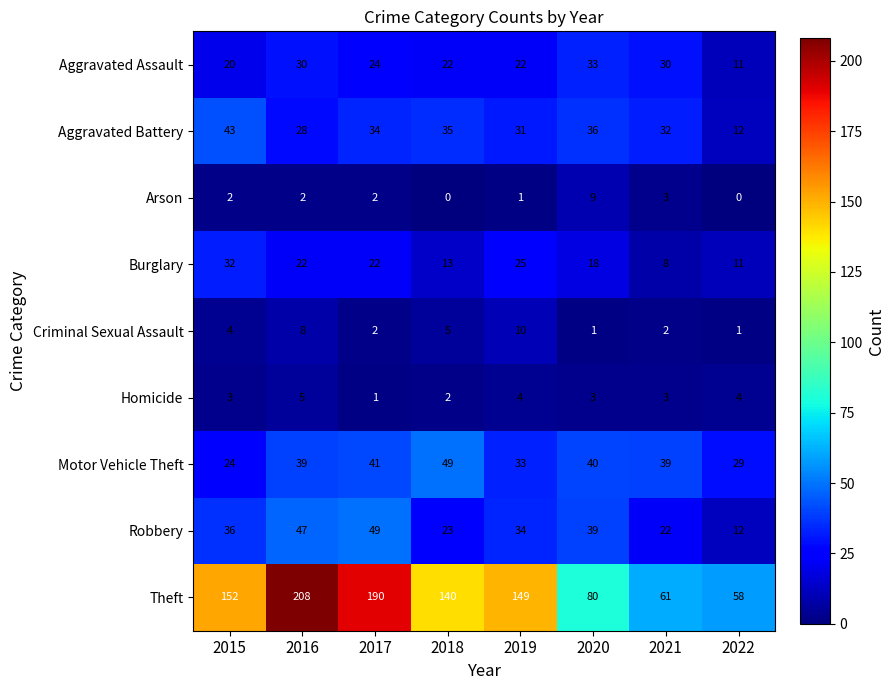

The value of Aggravated Assault at 2017 is 24. True or false?

True